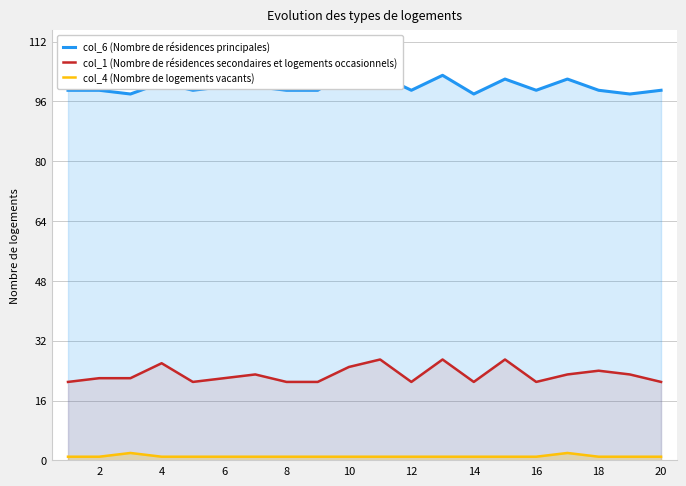

Reading right to left, what are all the values shown in this chart?

col_6 (Nombre de résidences principales): 99	98	99	102	99	102	98	103	99	103	104	99	99	100	100	99	101	98	99	99
col_1 (Nombre de résidences secondaires et logements occasionnels): 21	23	24	23	21	27	21	27	21	27	25	21	21	23	22	21	26	22	22	21
col_4 (Nombre de logements vacants): 1	1	1	2	1	1	1	1	1	1	1	1	1	1	1	1	1	2	1	1